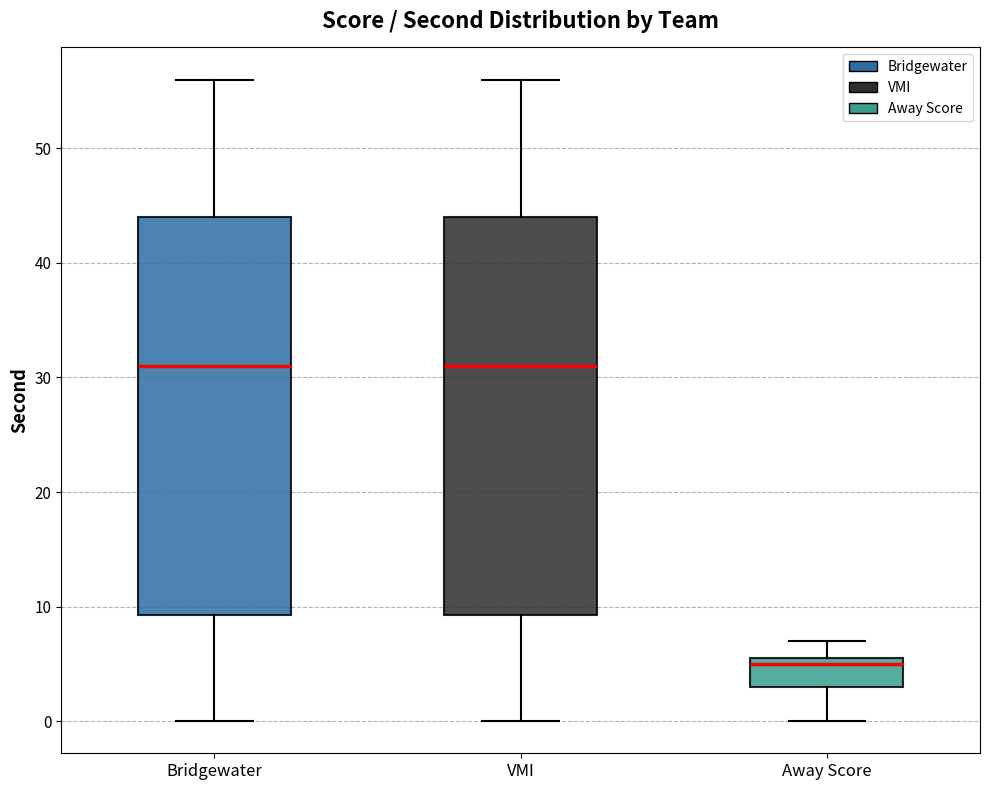

Where does the median line of the box for Away Score sit on the y-axis? The values are not printed on the chart, so give them approximately, as read against the axis.

5